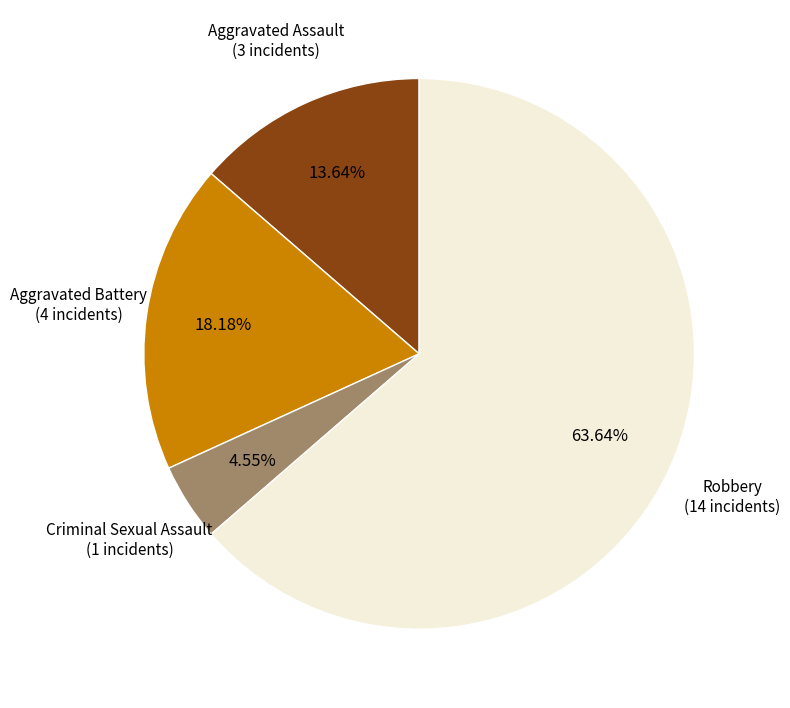

Is there a majority slice in this chart?

Yes